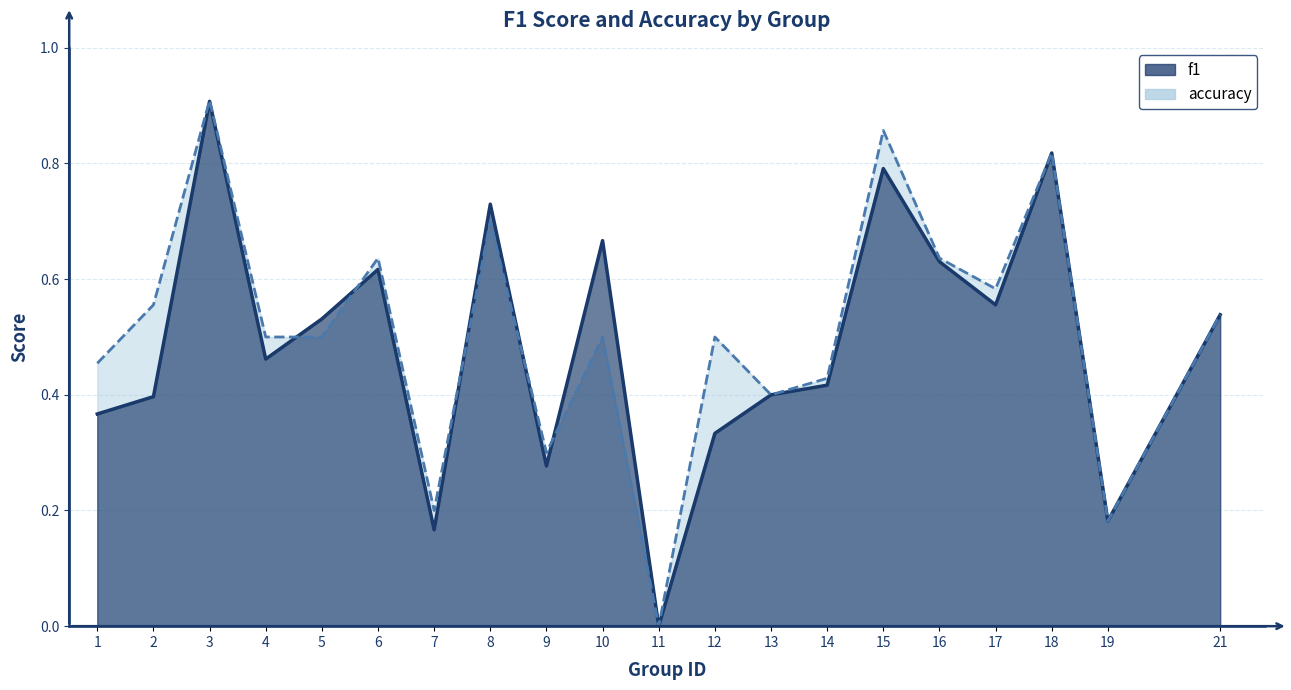

How many positive values does the f1 series have?

19